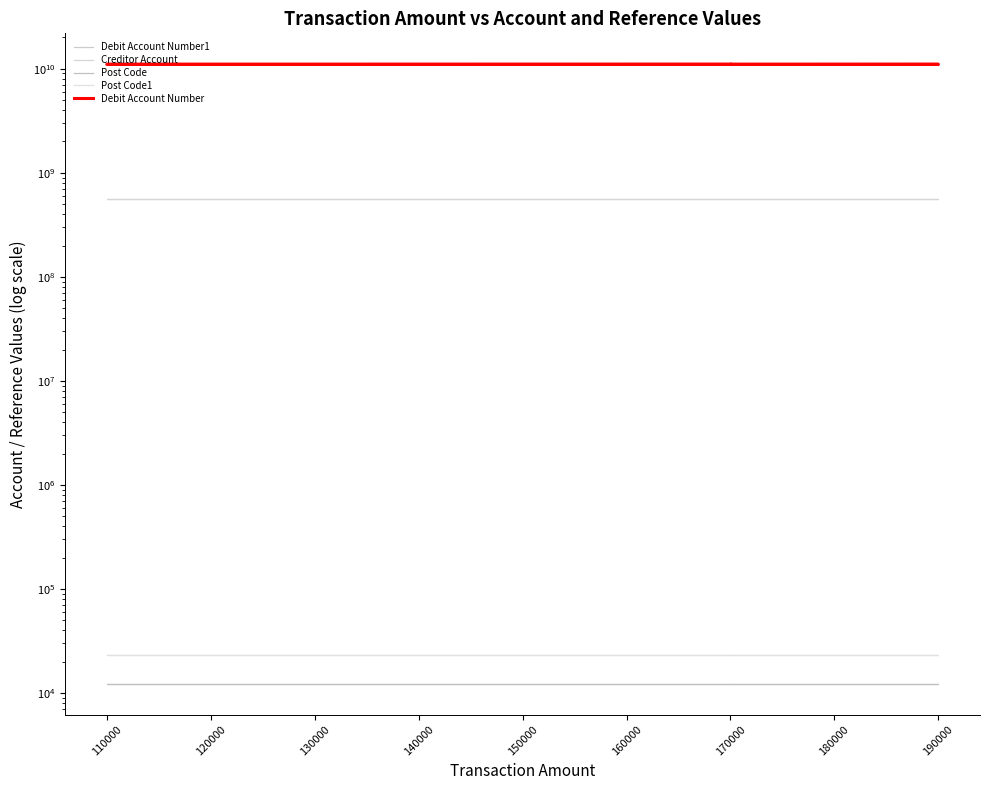

Is this an area chart (filled region under the line)?

No